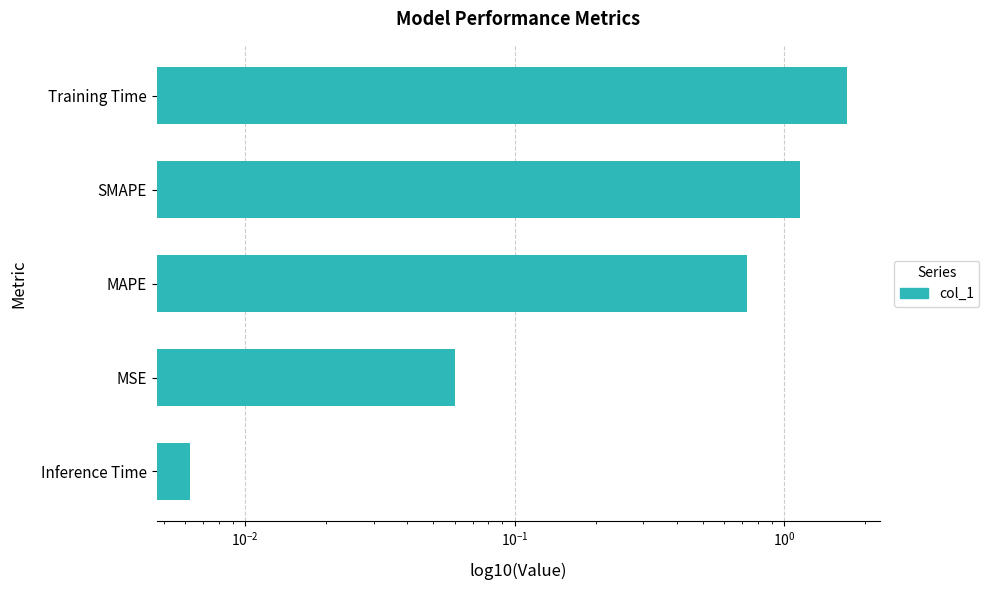

Reading left to right, what are all the values shown in this chart?

0.0	0.1	0.7	1.1	1.7